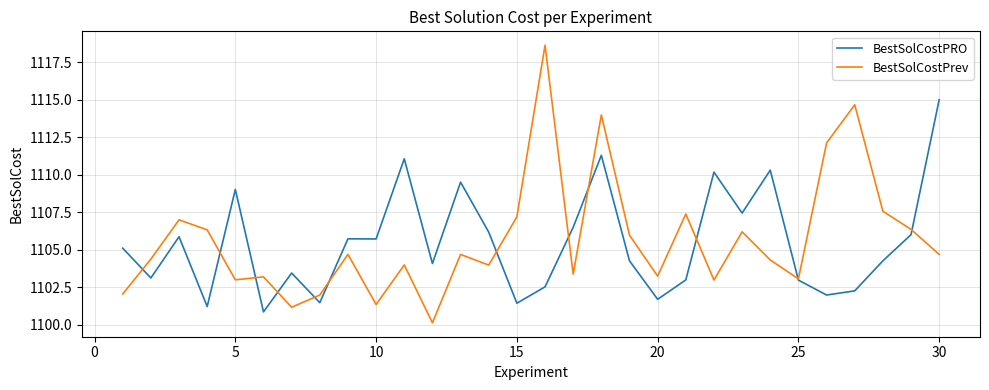

List the series in order of their peak value, lowest first.

BestSolCostPRO, BestSolCostPrev